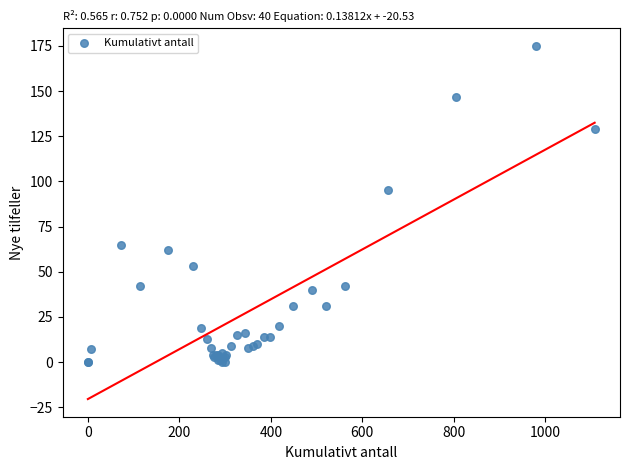

What Y value in the scatter plot is closest to 87?

95